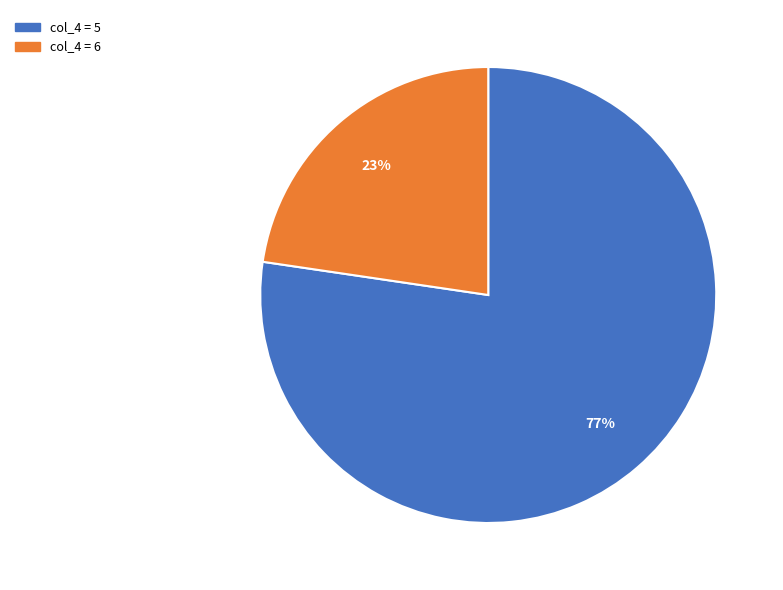

How many segments does this pie chart have?

2